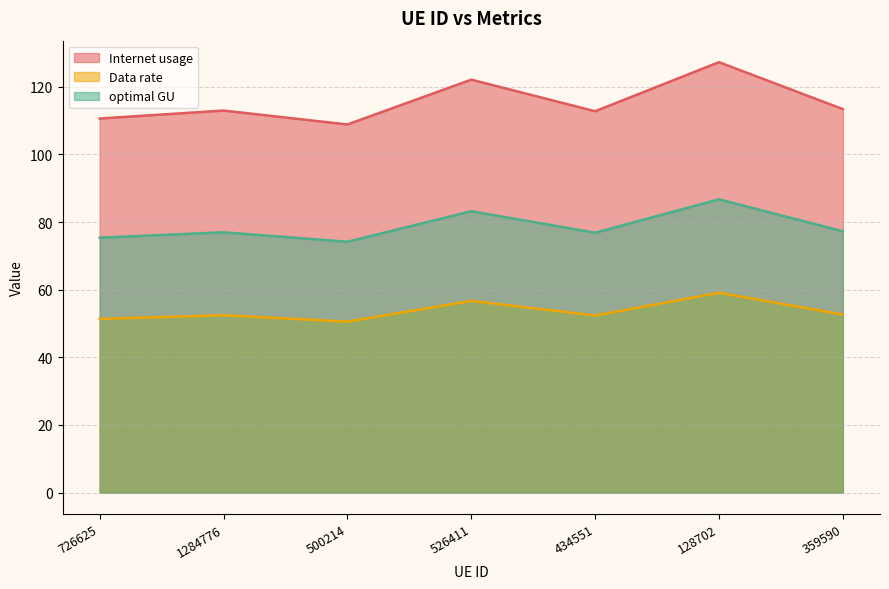

True or false: optimal GU and Internet usage cross at least once.

False